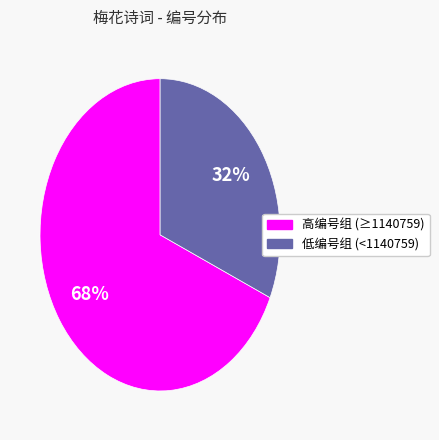

To the nearest percent, what is the average slice percentage?

50%